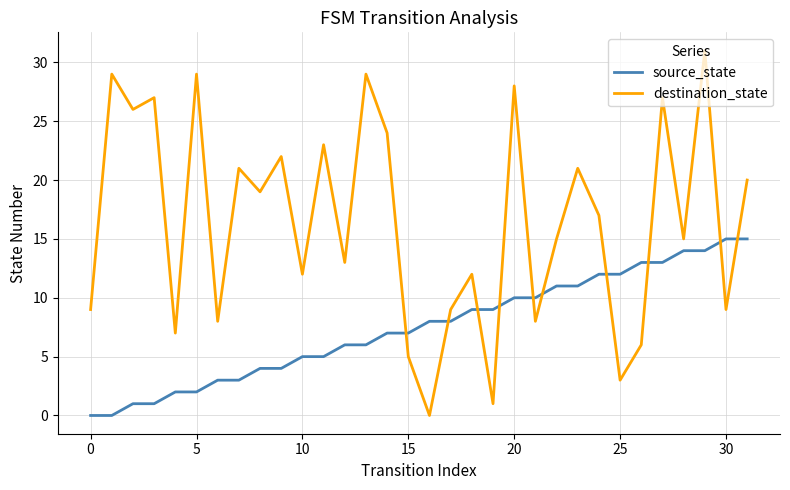

Which series has the widest spread of values?

destination_state